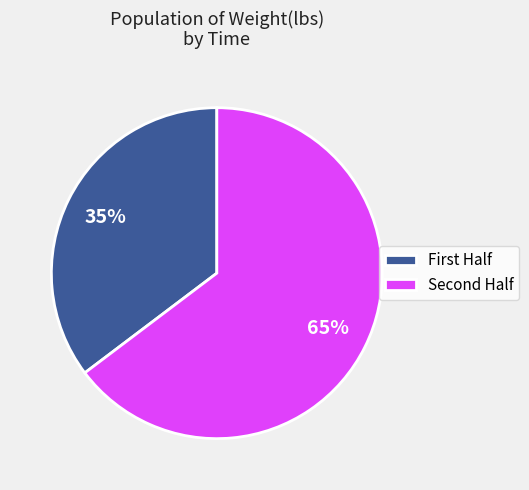

Which category has the smallest portion of the pie?

First Half